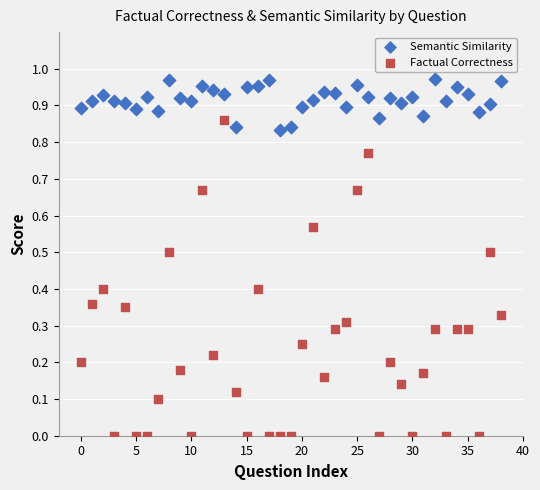

Which series has the largest Y range (max minus min)?

Factual Correctness